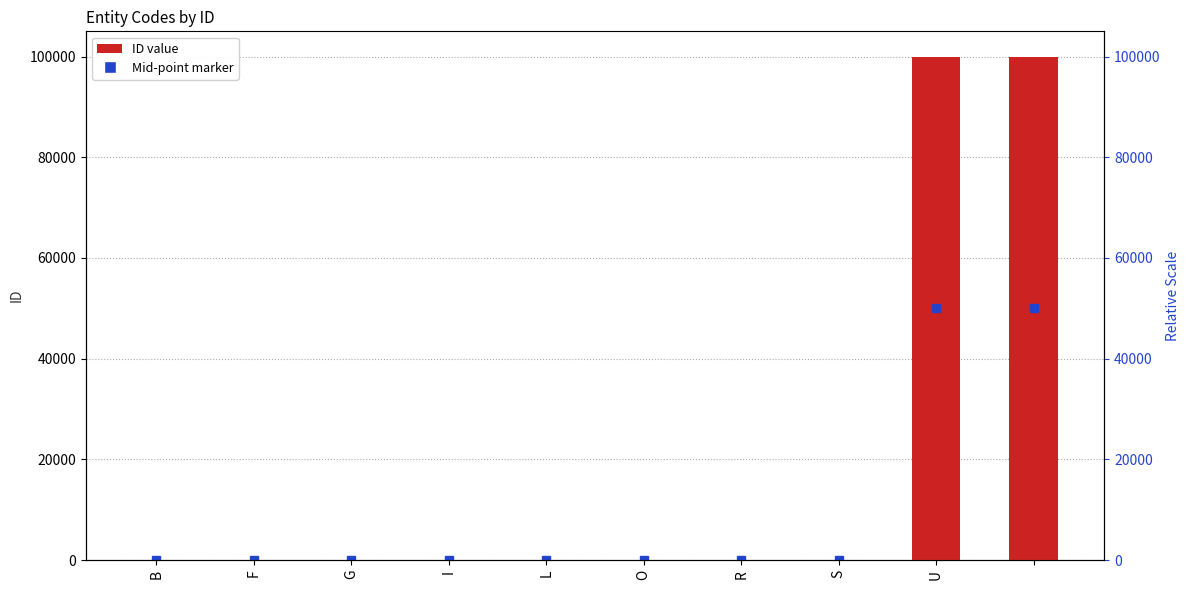

What is the label of the 3rd bar from the left?

G